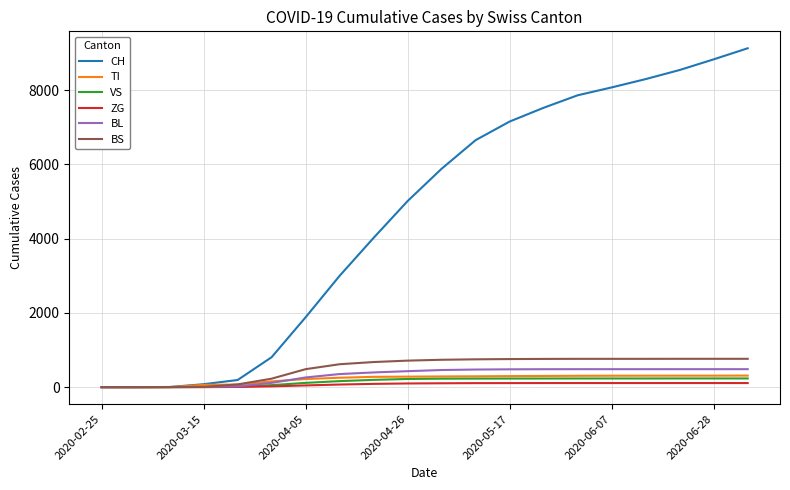

What is the highest value of the BS series?

763